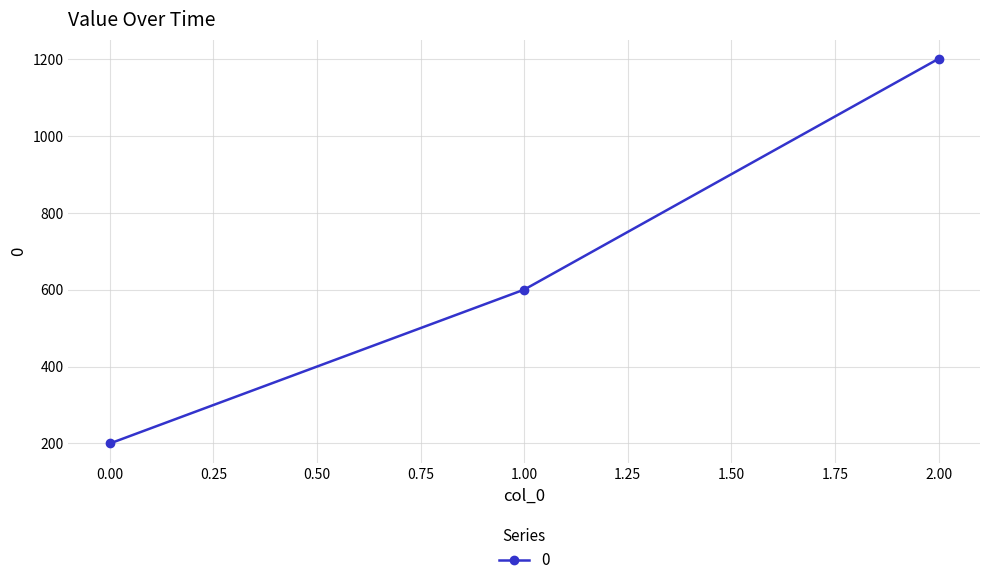

What is the value of the 2nd point from the left?

600